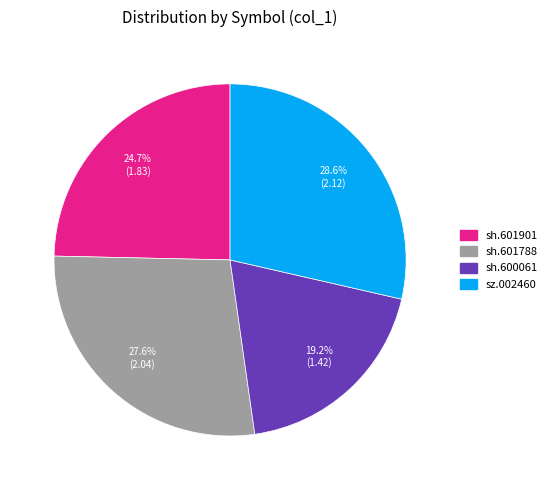

Is there a majority slice in this chart?

No